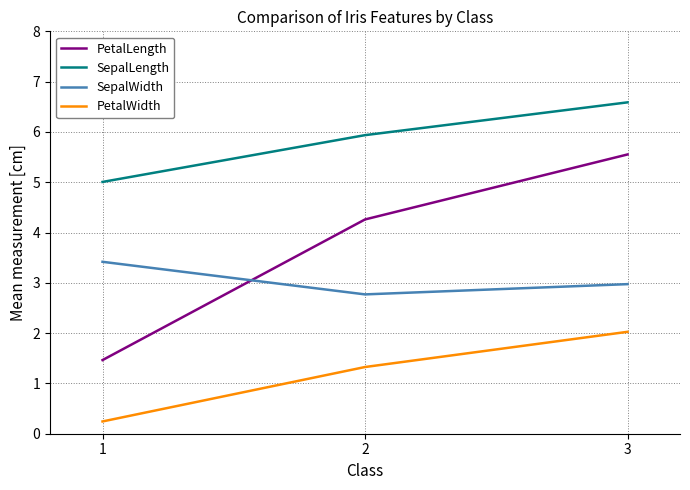

Which category has the highest value across all series?

3